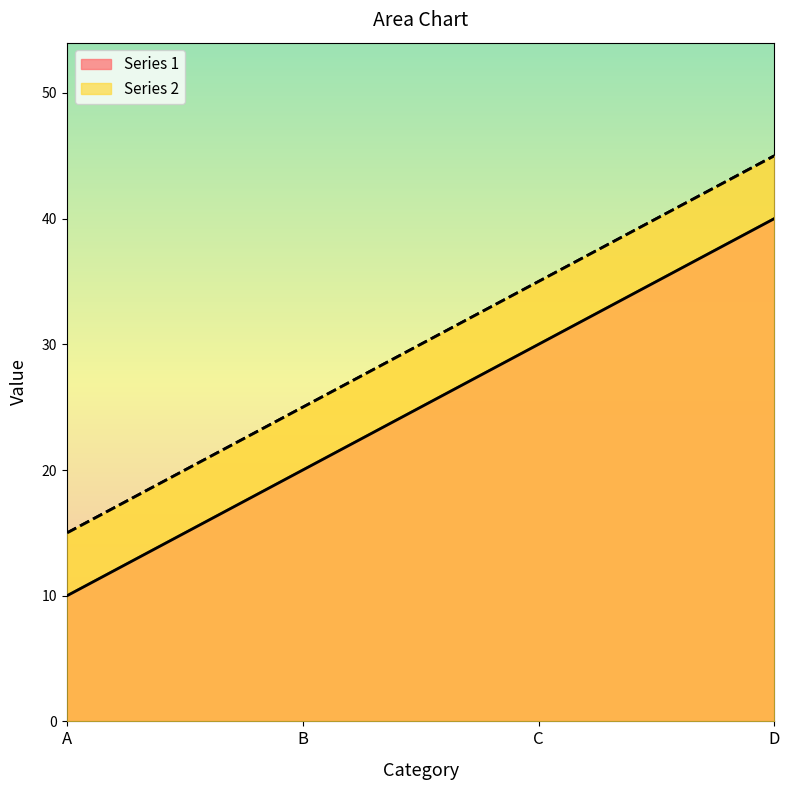

Rank the series by their maximum value, from highest to lowest.

Series 2, Series 1